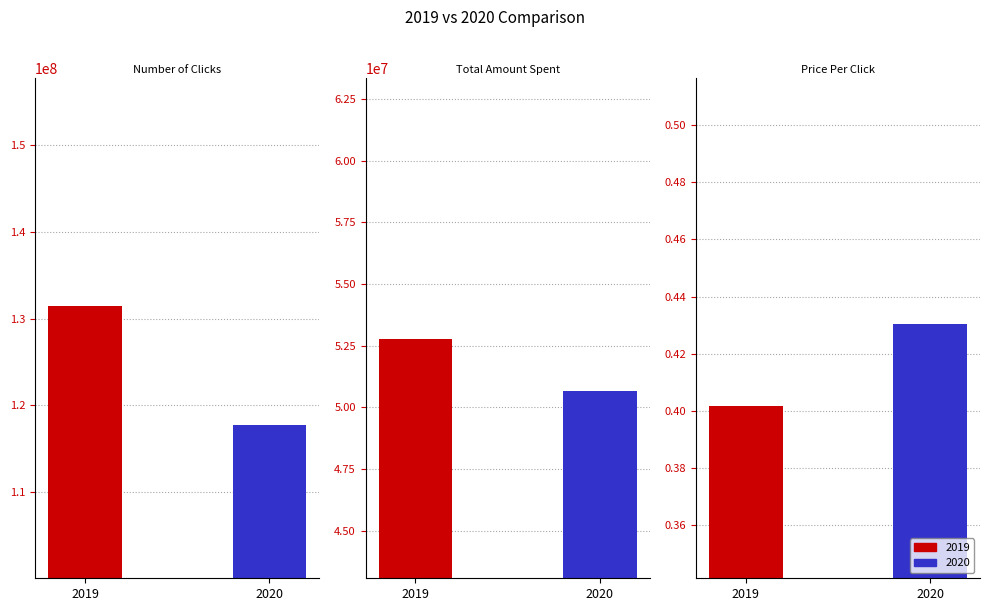

What is the value of the 2019 bar at the 2nd from the left?

52788630.0